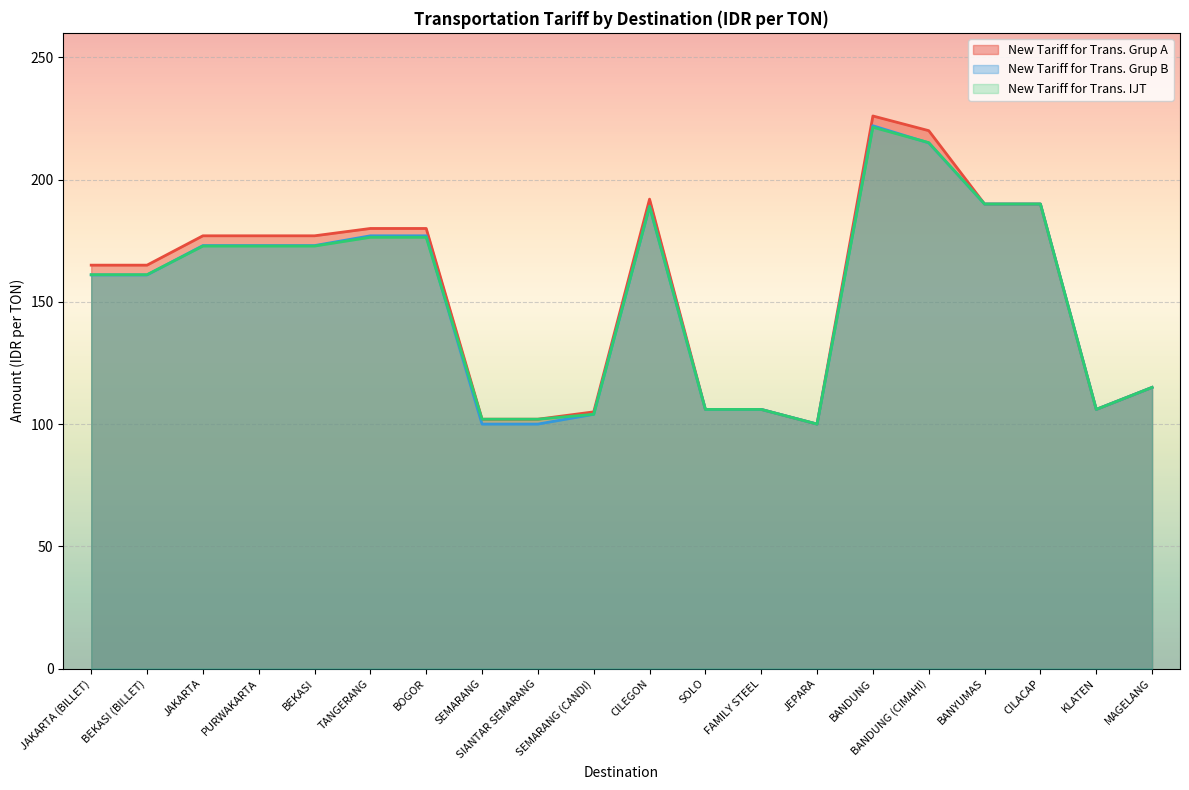

True or false: New Tariff for Trans. Grup A and New Tariff for Trans. Grup B cross at least once.

False